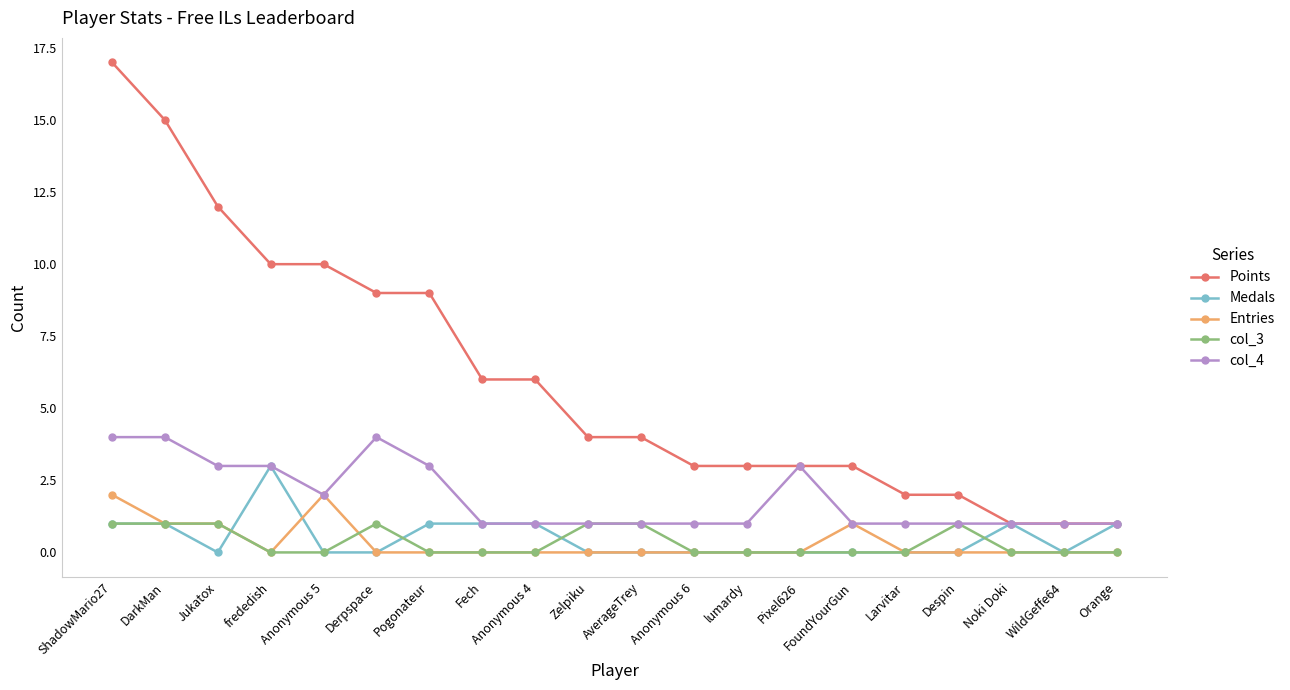

Does the chart display data point markers on the line(s)?

Yes